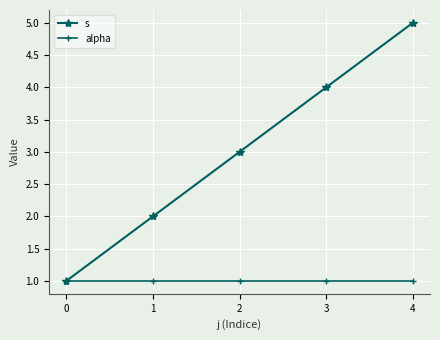

Reading left to right, extract all data points from this chart.

s: 1	2	3	4	5
alpha: 1	1	1	1	1